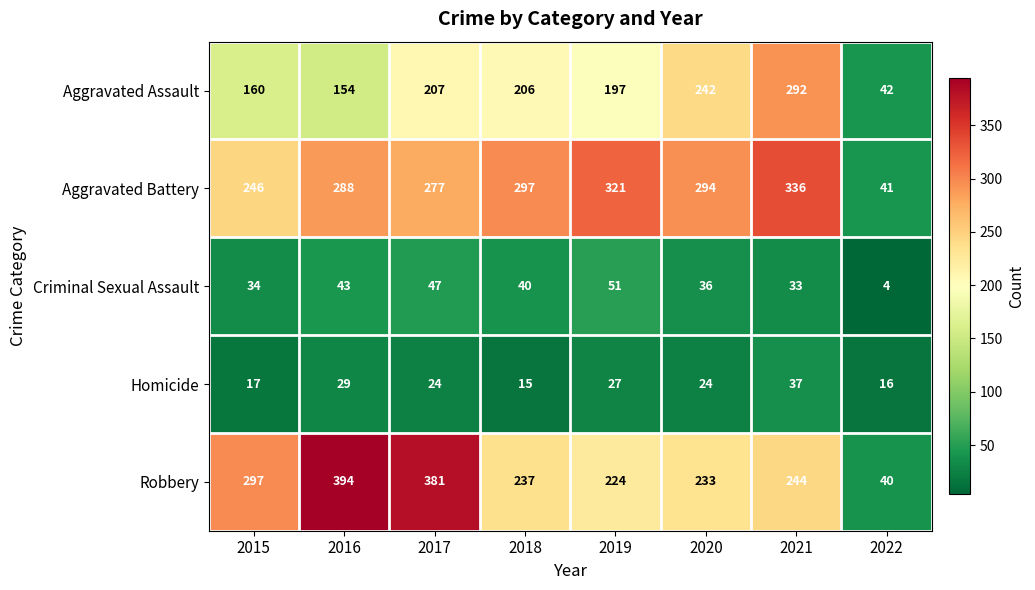

Rank the series at 2017 from lowest to highest value.

Homicide, Criminal Sexual Assault, Aggravated Assault, Aggravated Battery, Robbery